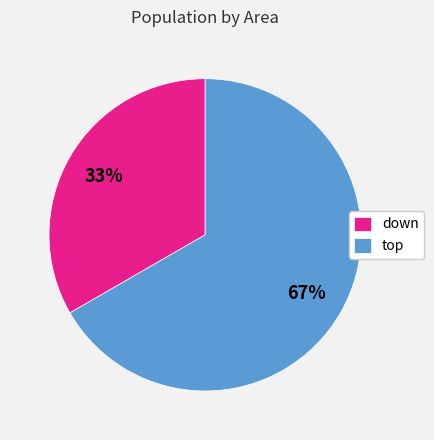

Does down represent more than half of the total?

No